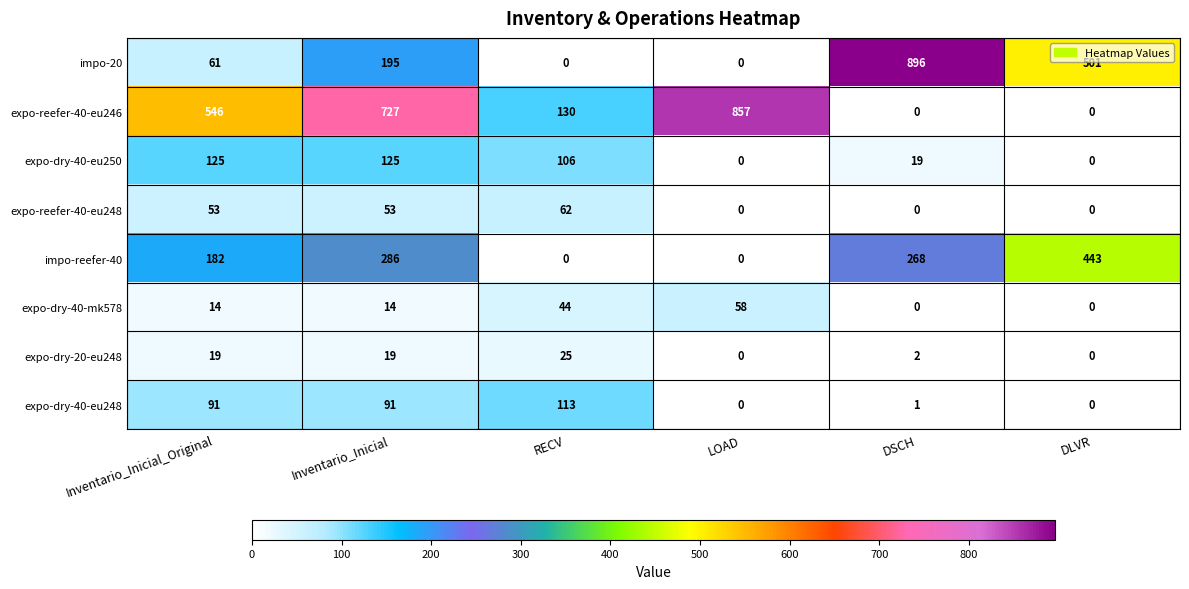

What is the difference between the second highest and second lowest values in the expo-dry-40-eu250 series?

125